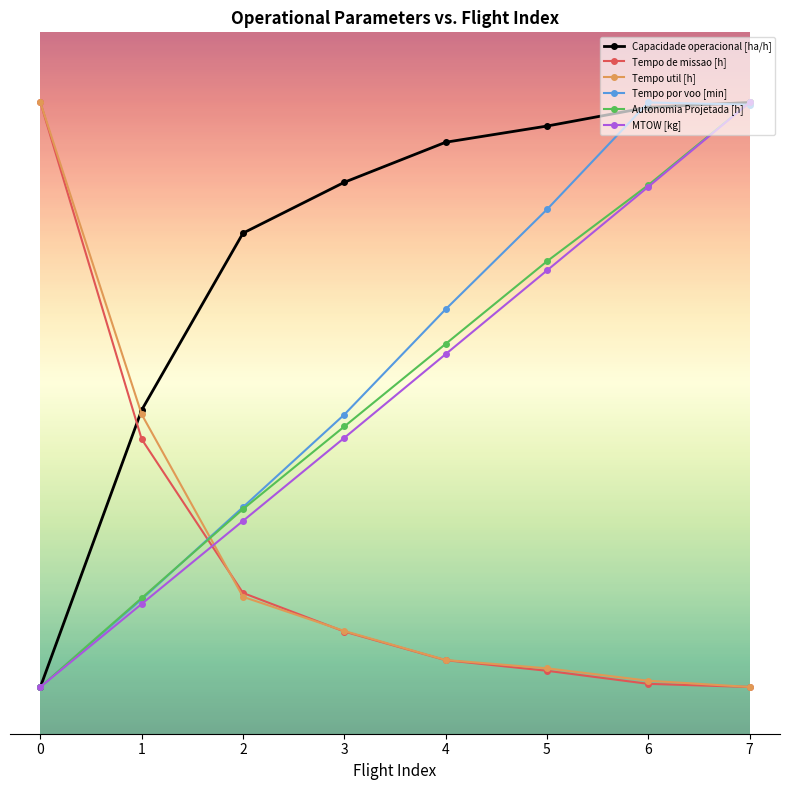

What are all the series names shown in the legend?

Capacidade operacional [ha/h], Tempo de missao [h], Tempo util [h], Tempo por voo [min], Autonomia Projetada [h], MTOW [kg]